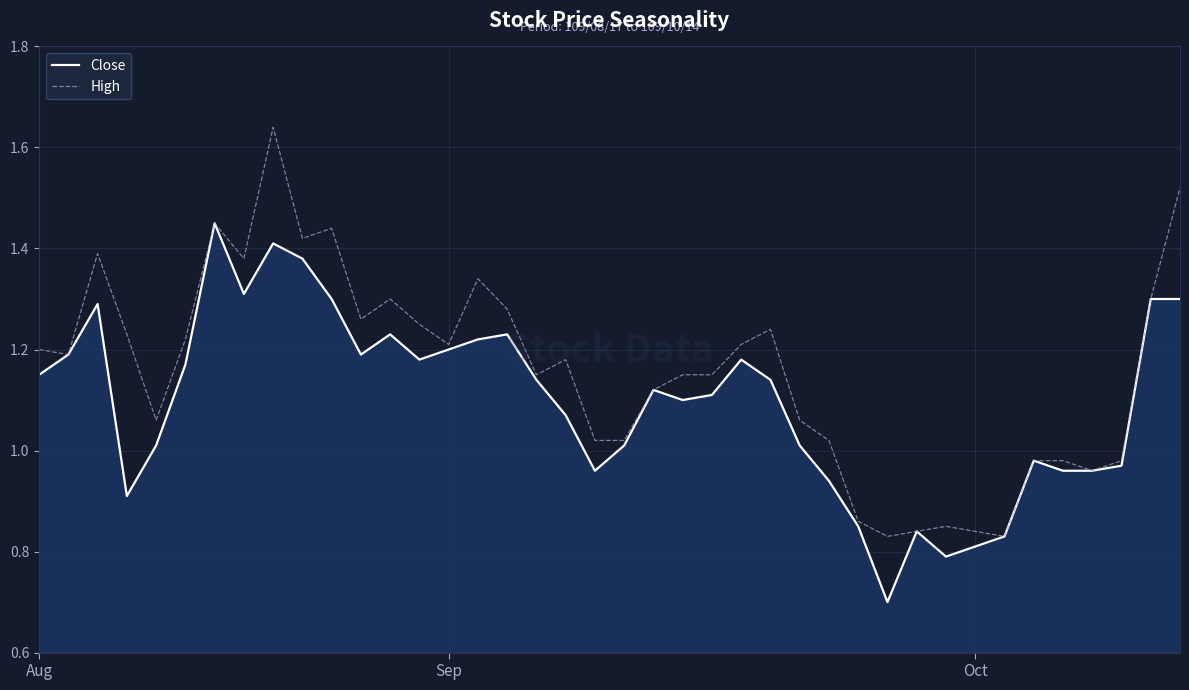

Which series has the largest total across all categories?

High